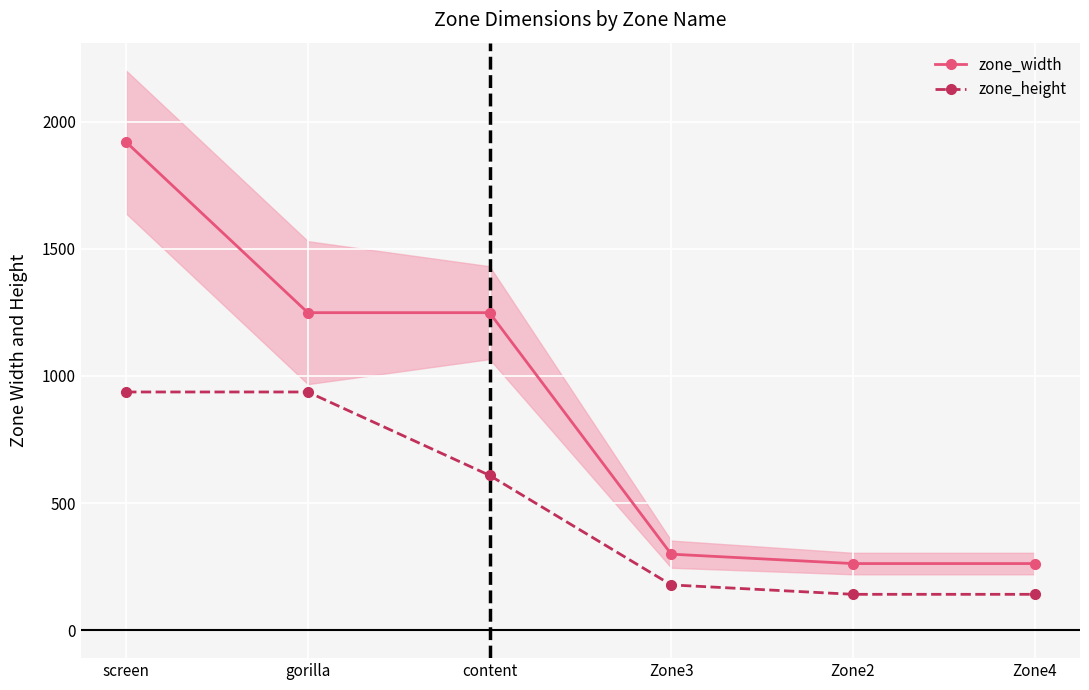

Which series has the largest total across all categories?

zone_width